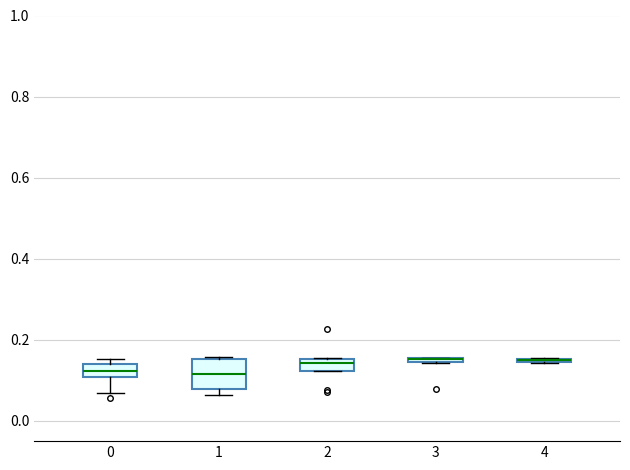

Which box is the tallest, from its lower edge to its upper edge?

1